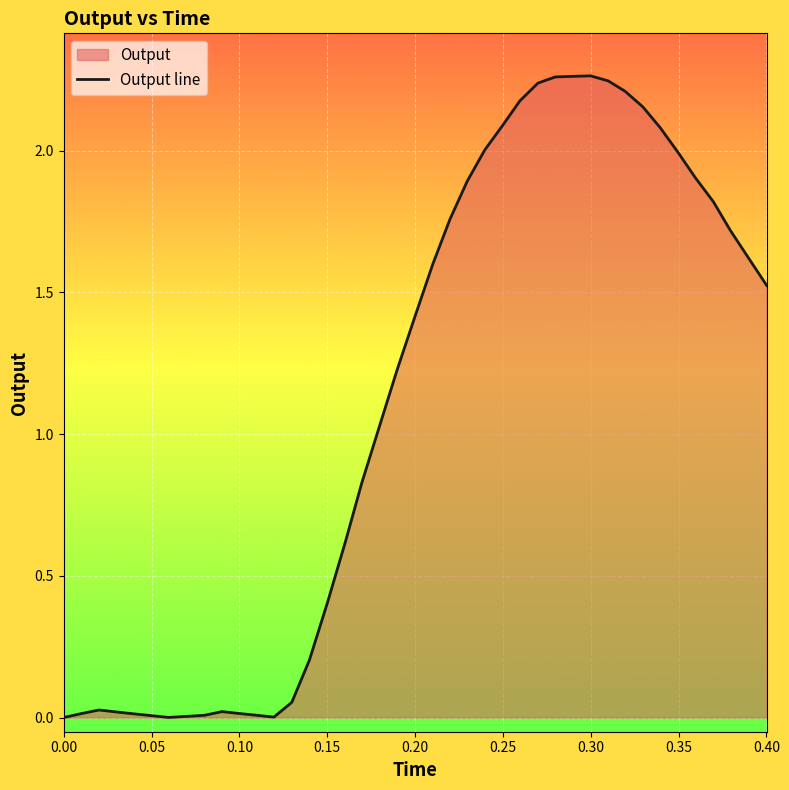

Count the number of categories in the chart.

40